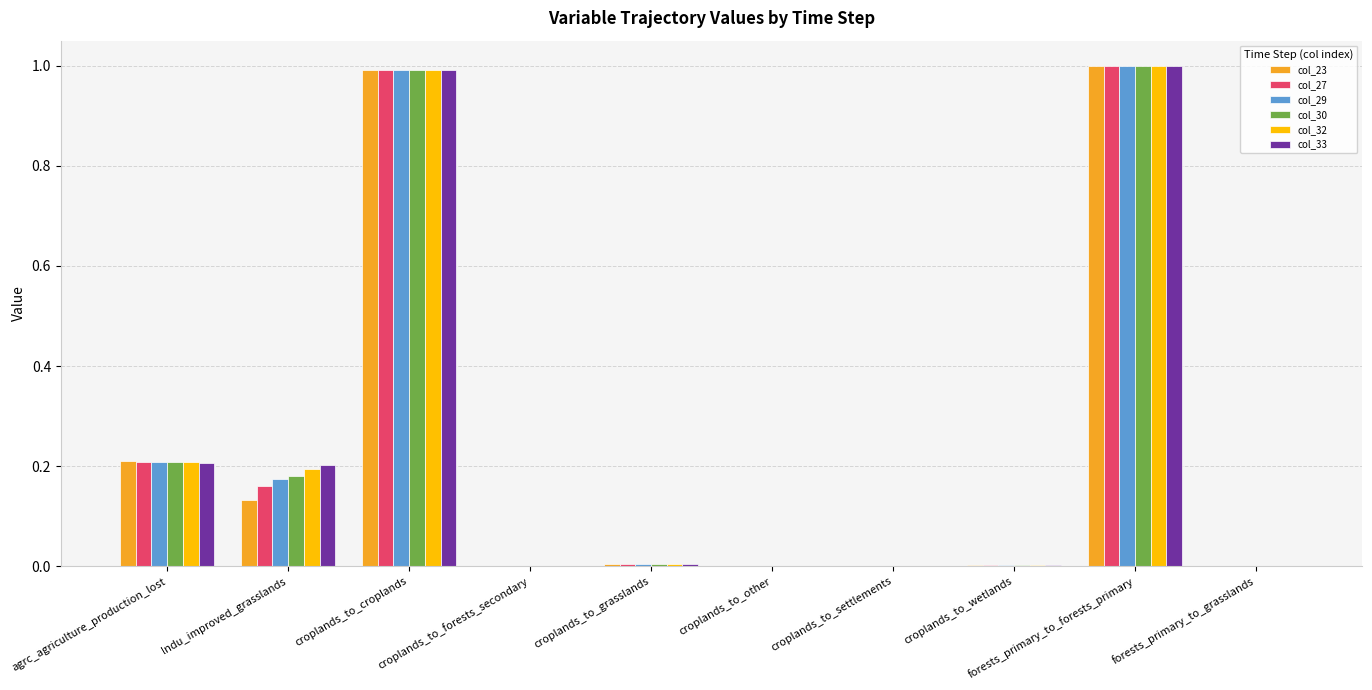

True or false: col_27 has a value of 0.7 at croplands_to_croplands.

False